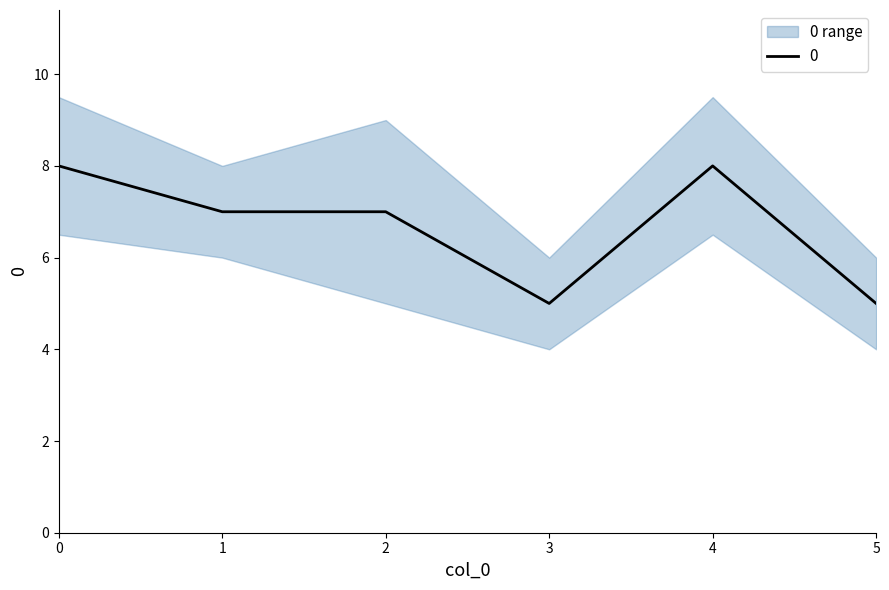

How many data points are above 7?

2